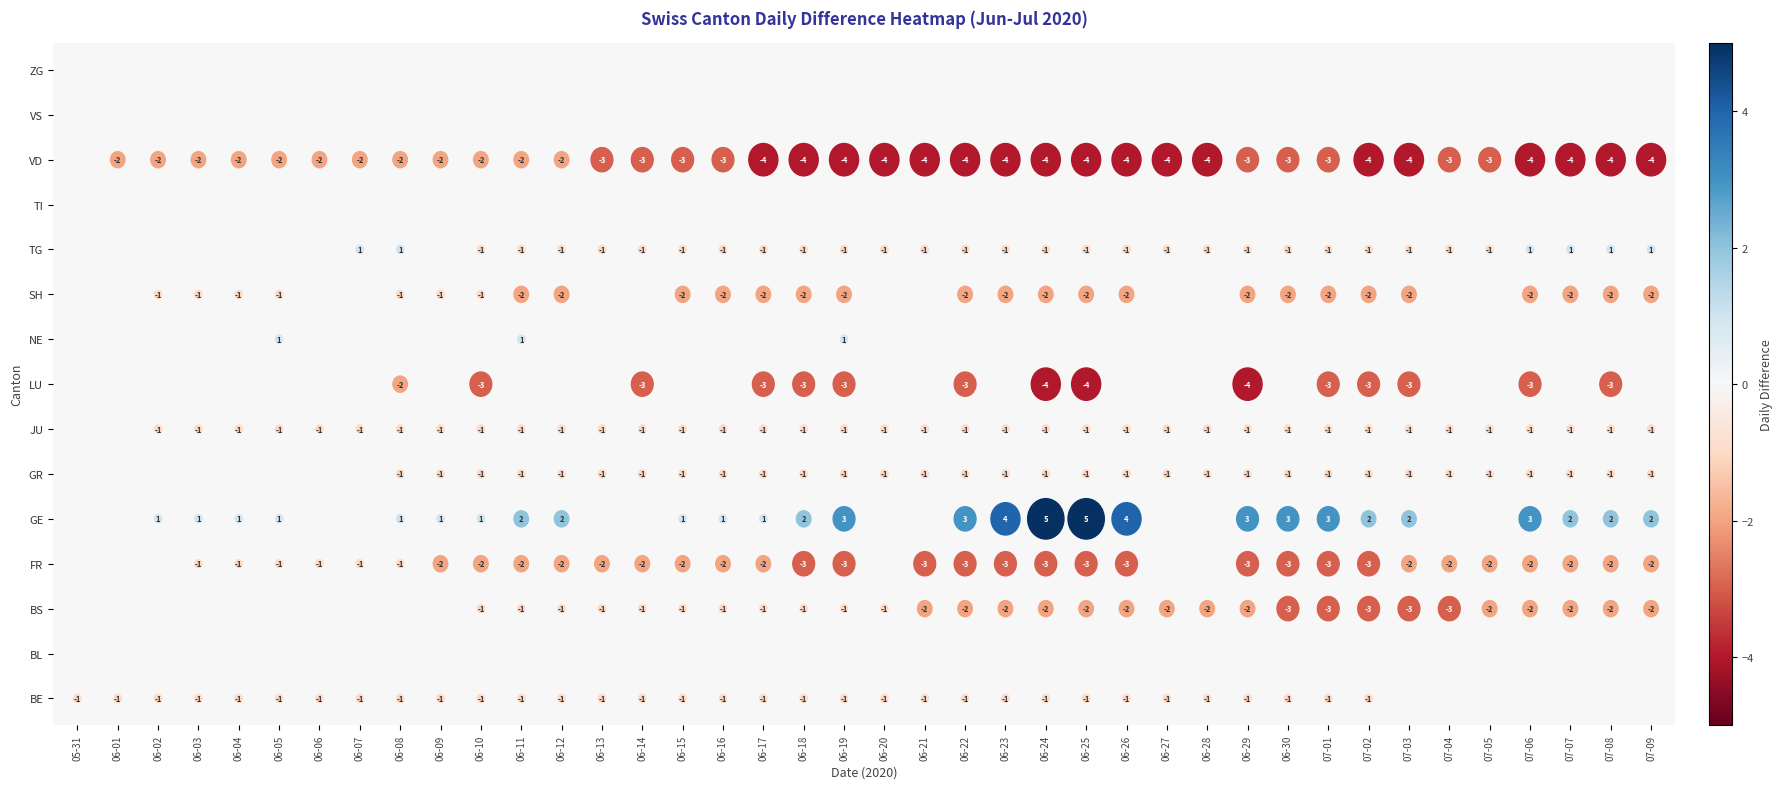

What is the difference between the highest and lowest values at 32?

6